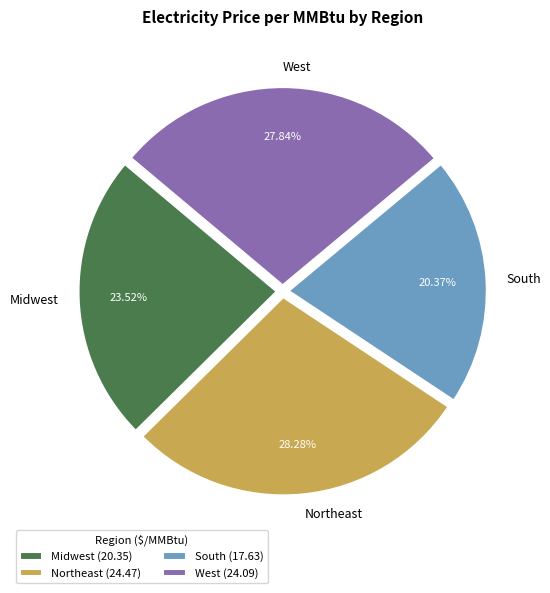

To the nearest percent, what portion does Northeast represent?

28%